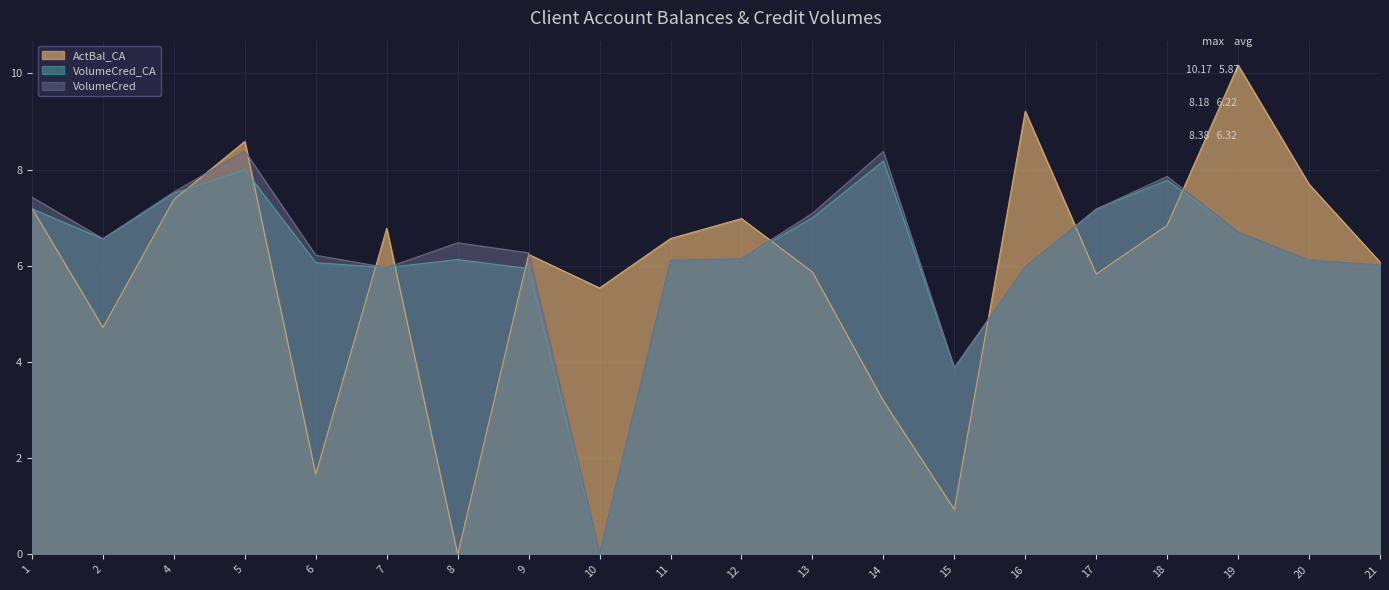

How many interior local valleys does the VolumeCred_CA series have?

4